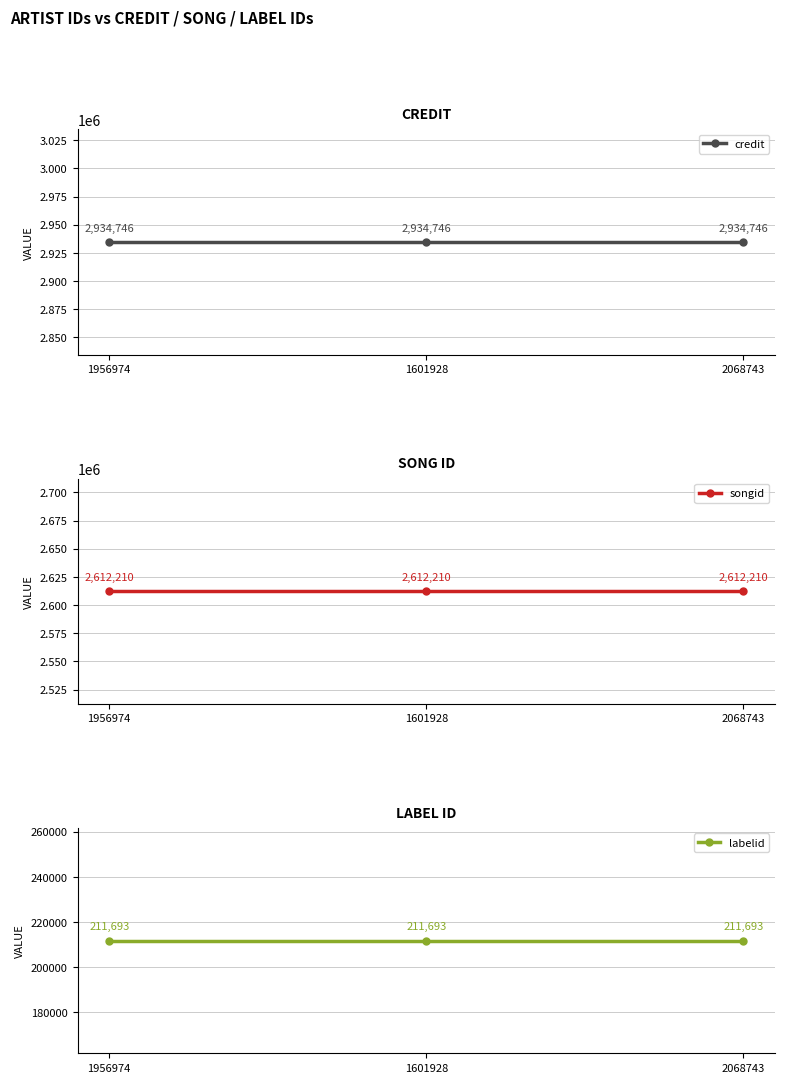

Reading left to right, list all the values displayed in this chart.

credit: 1956974=2934746	1601928=2934746	2068743=2934746
songid: 1956974=2612210	1601928=2612210	2068743=2612210
labelid: 1956974=211693	1601928=211693	2068743=211693